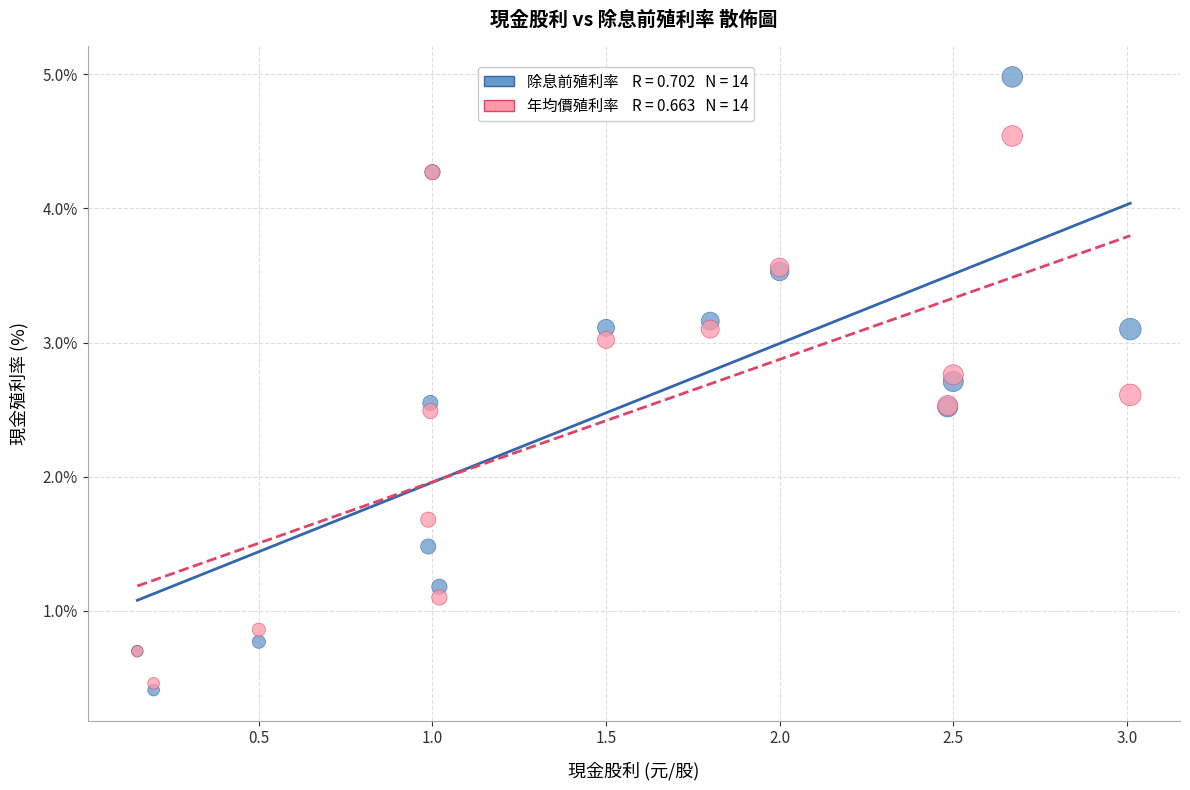

Across all series, what Y value is closest to 2?

1.7